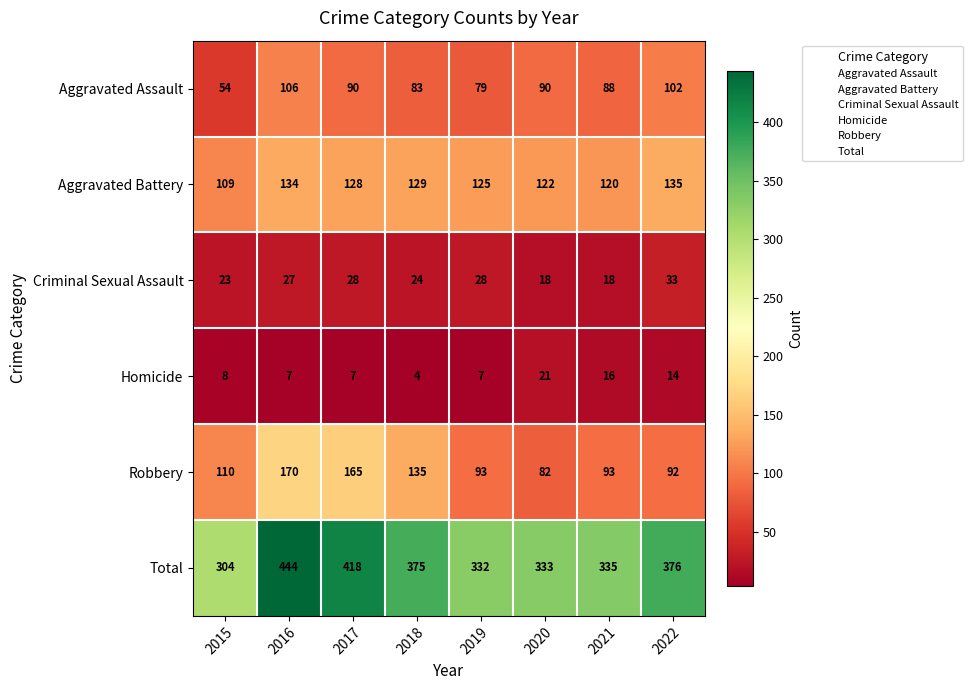

Which series has the largest range (max minus min)?

Total